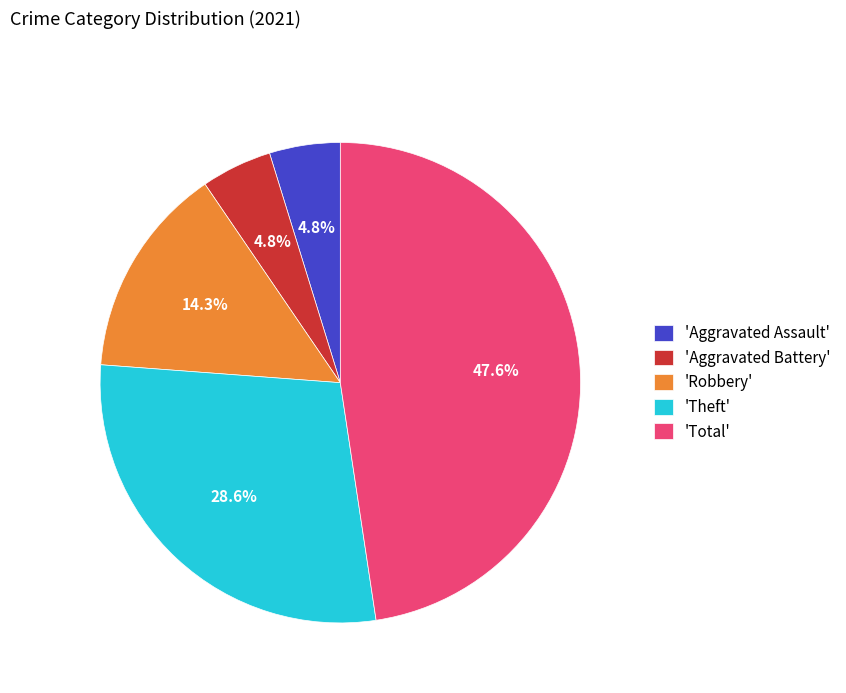

To the nearest percent, what is the average slice percentage?

20%